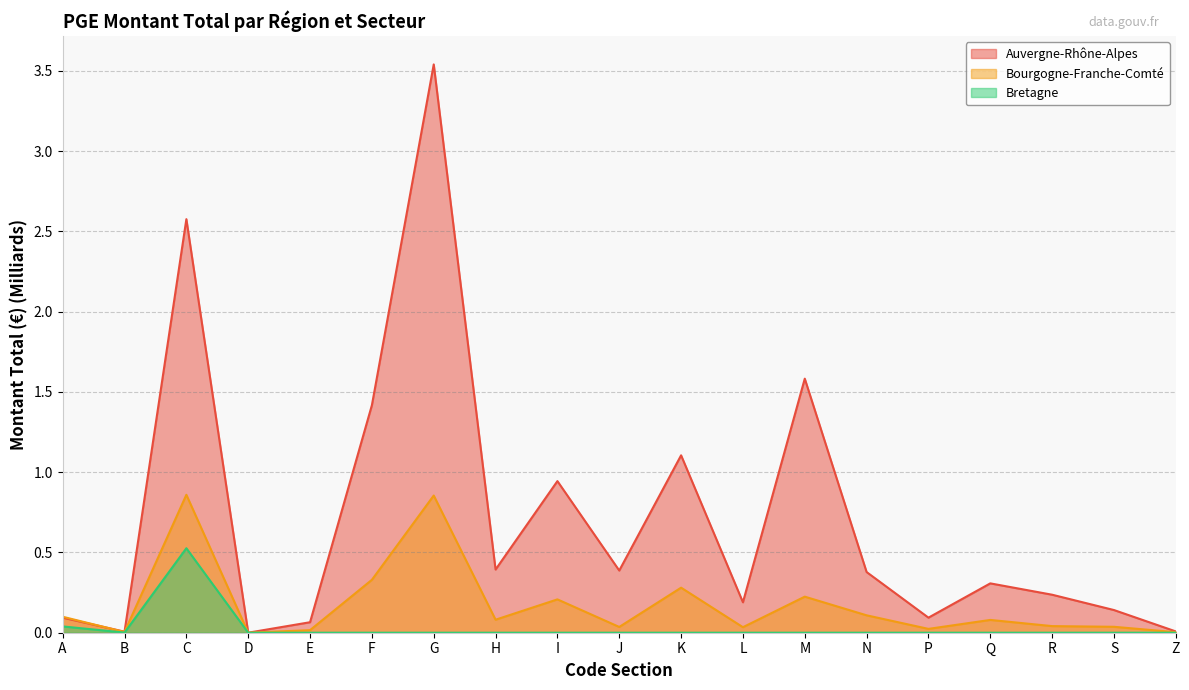

True or false: Auvergne-Rhône-Alpes and Bretagne intersect in this chart.

False